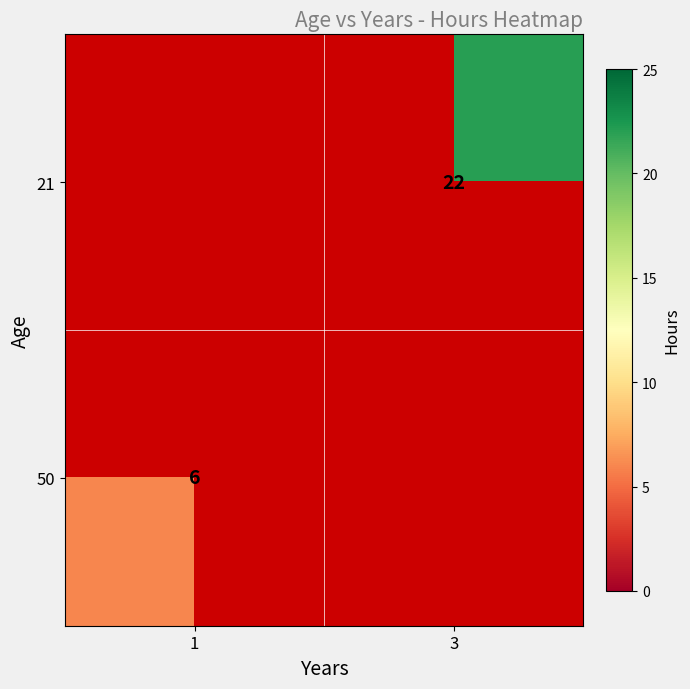

The value of 50 at 1 is 2. True or false?

False